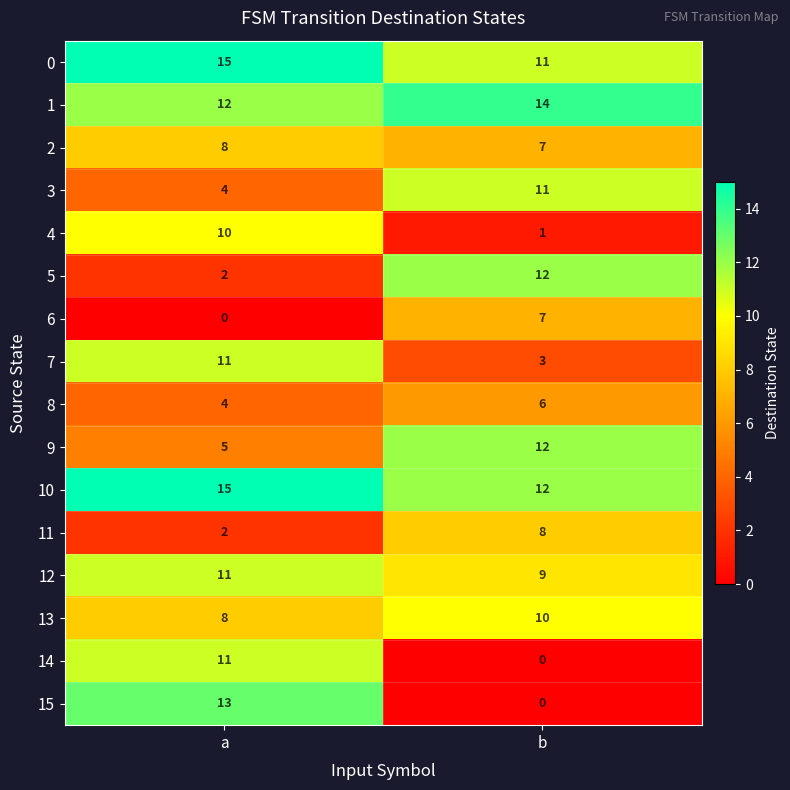

At how many categories does at least one series exceed 1?

2